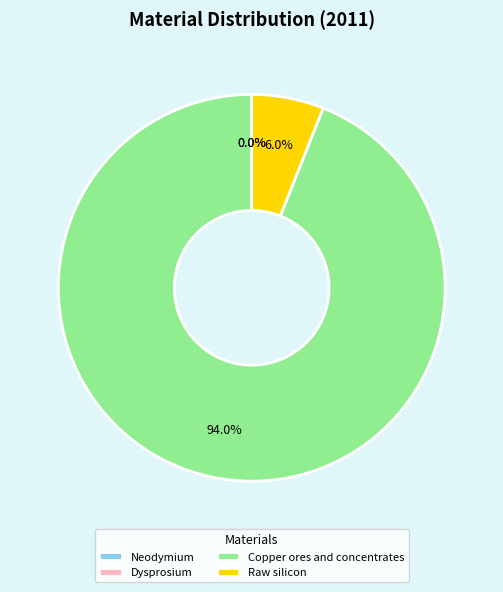

Is the sum of Copper ores and concentrates and Raw silicon greater than half?

Yes